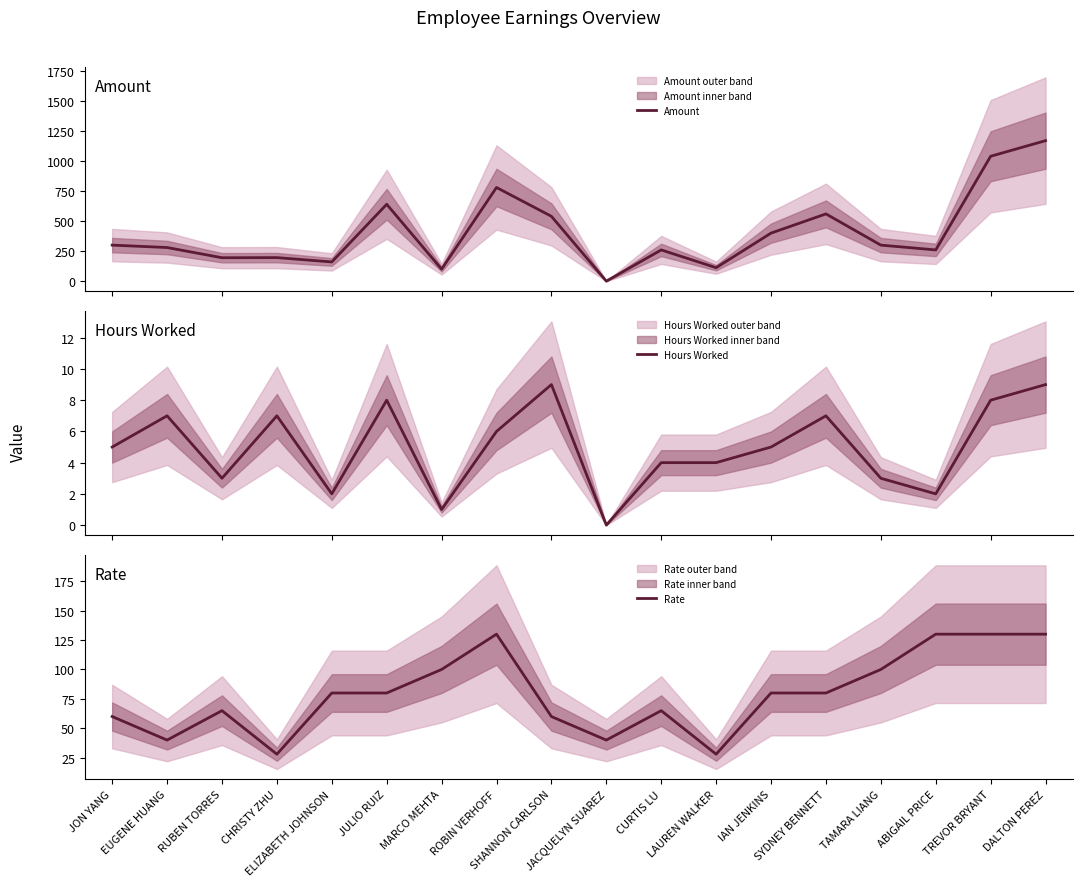

List the labels in order of Hours Worked value, largest first.

SHANNON CARLSON, DALTON PEREZ, JULIO RUIZ, TREVOR BRYANT, EUGENE HUANG, CHRISTY ZHU, SYDNEY BENNETT, ROBIN VERHOFF, JON YANG, IAN JENKINS, CURTIS LU, LAUREN WALKER, RUBEN TORRES, TAMARA LIANG, ELIZABETH JOHNSON, ABIGAIL PRICE, MARCO MEHTA, JACQUELYN SUAREZ